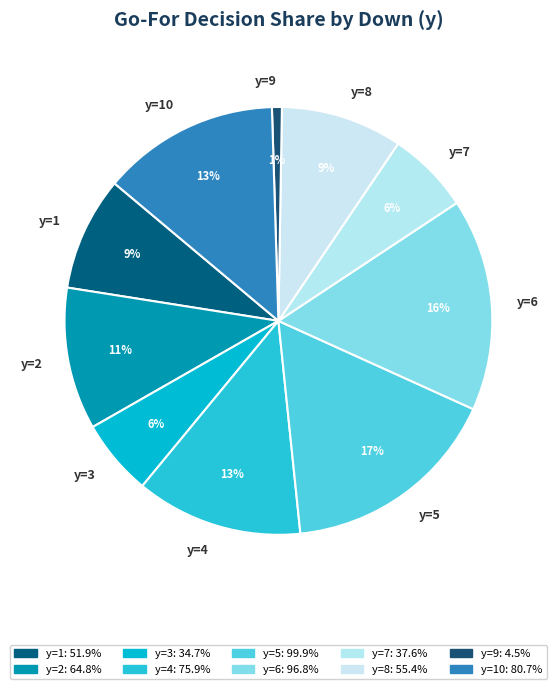

To the nearest percent, what is the difference between the largest and smallest slice percentages?

16%